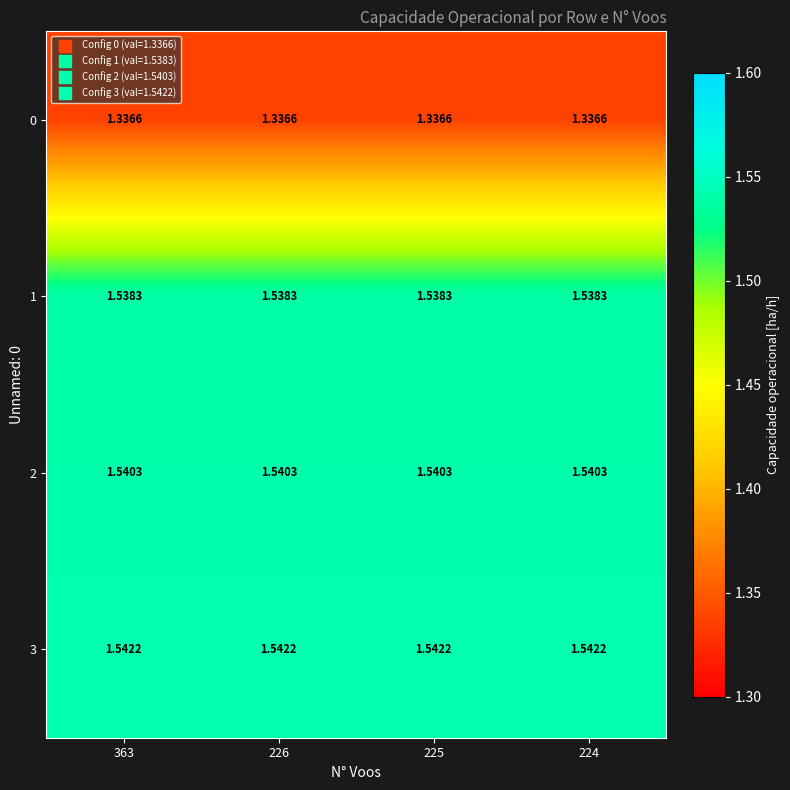

Is the value of 3 at 226 greater than the value of 0 at 226?

Yes